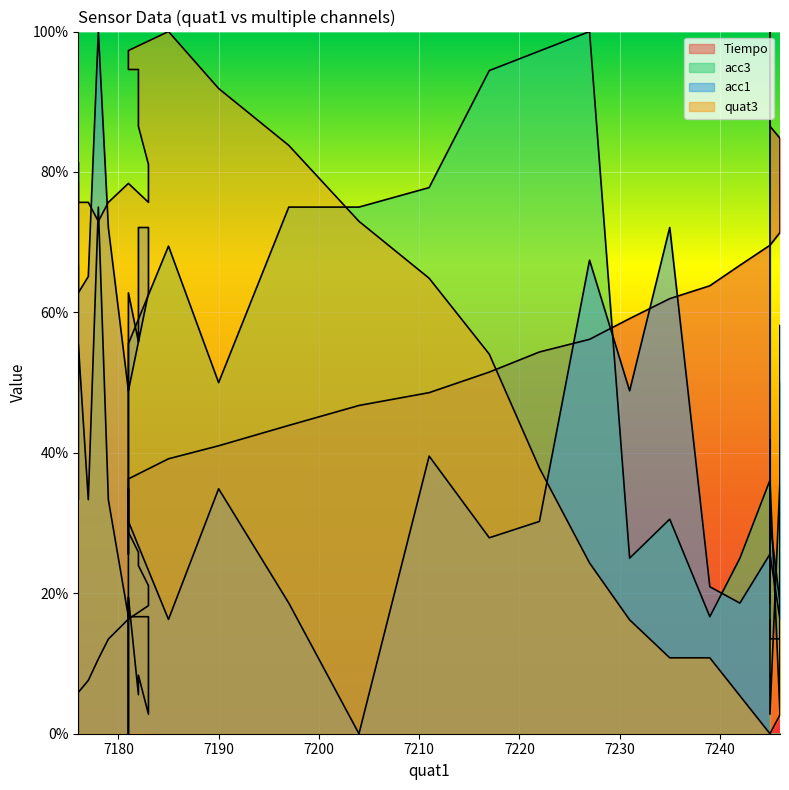

Between 7222 and 7182, which is larger?

7222